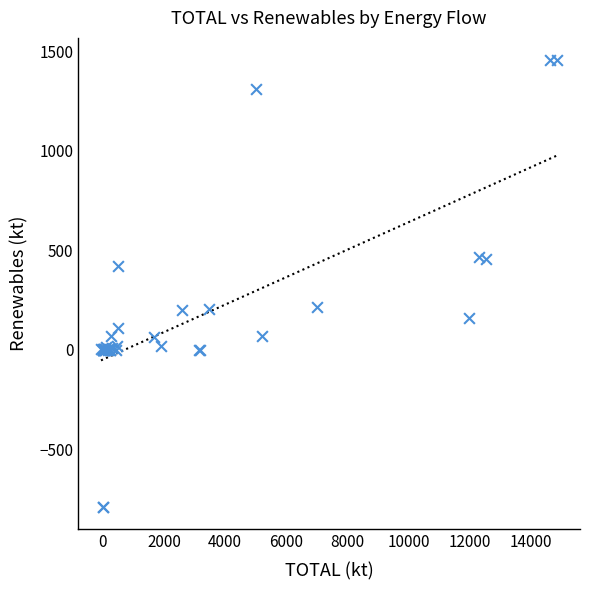

What Y value in the scatter plot is closest to 333?

422.3